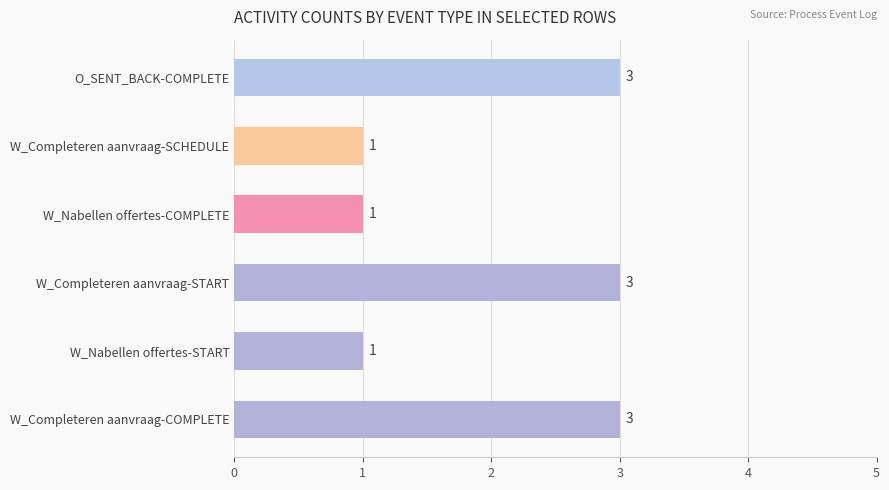

Reading bottom to top, list all the values displayed in this chart.

W_Completeren aanvraag-COMPLETE=3	W_Nabellen offertes-START=1	W_Completeren aanvraag-START=3	W_Nabellen offertes-COMPLETE=1	W_Completeren aanvraag-SCHEDULE=1	O_SENT_BACK-COMPLETE=3